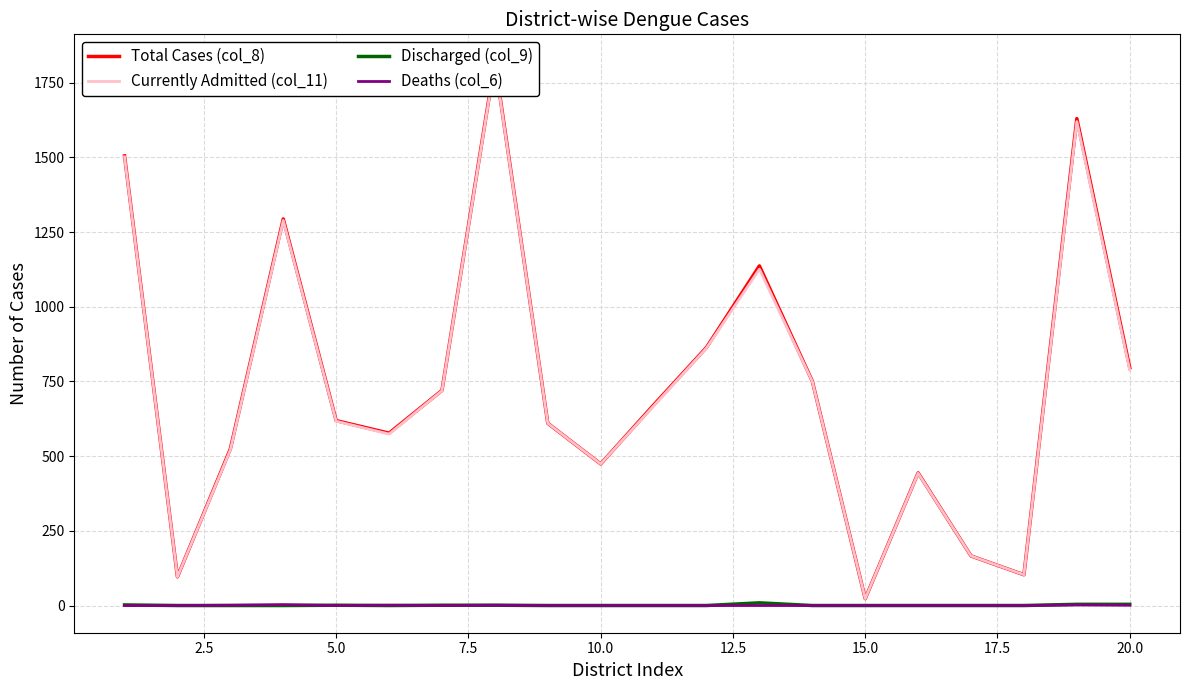

At 15.0, list the series in order from largest to smallest.

Total Cases (col_8), Currently Admitted (col_11), Discharged (col_9), Deaths (col_6)